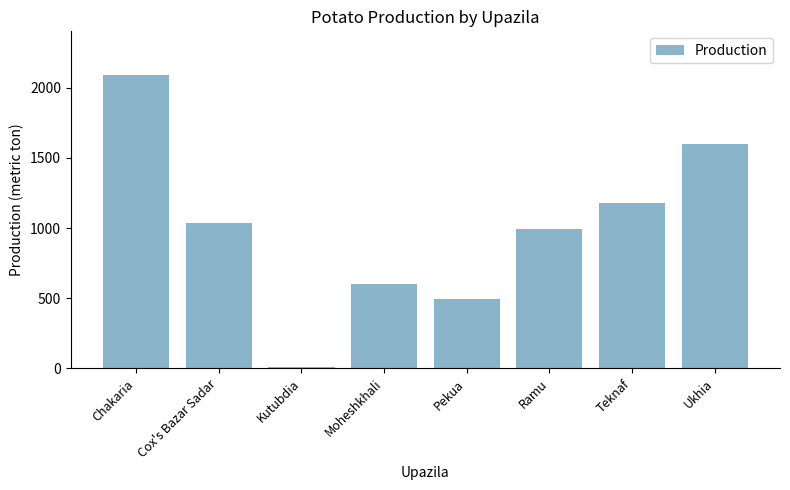

Rank the categories by value from lowest to highest.

Kutubdia, Pekua, Moheshkhali, Ramu, Cox's Bazar Sadar, Teknaf, Ukhia, Chakaria